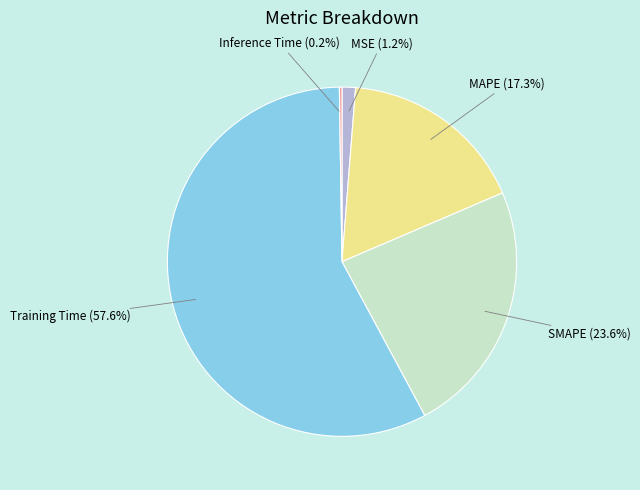

Is Training Time the majority of the pie?

Yes